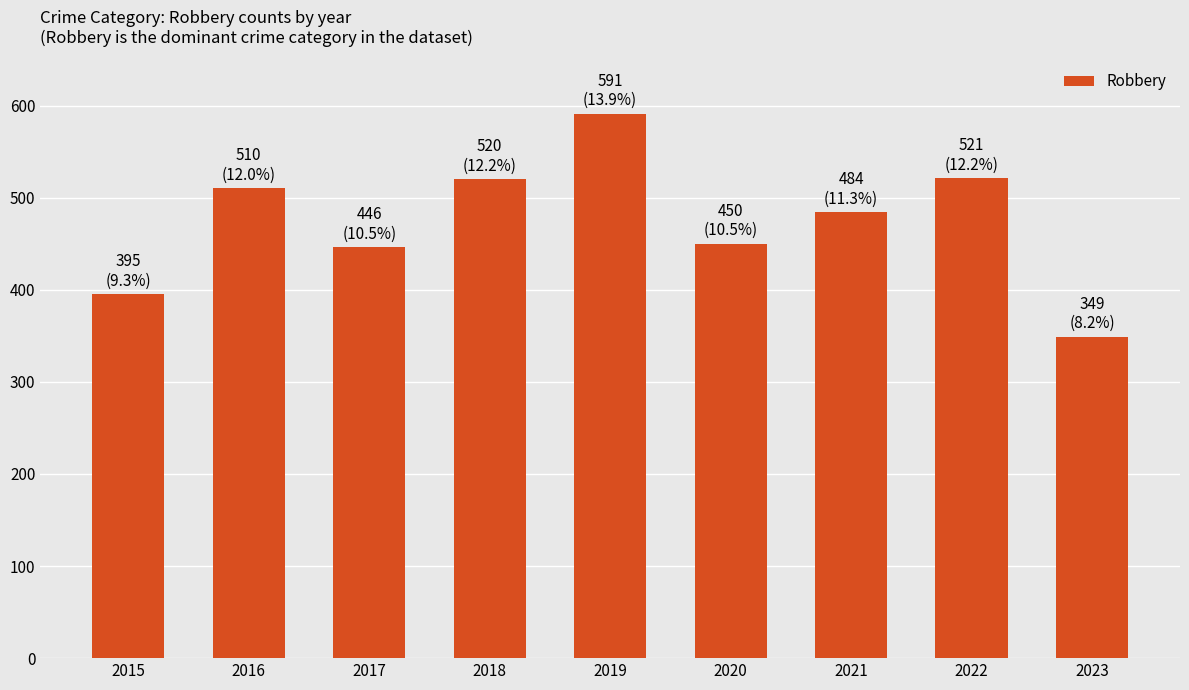

Read the value at 2018, to the nearest 5.

520